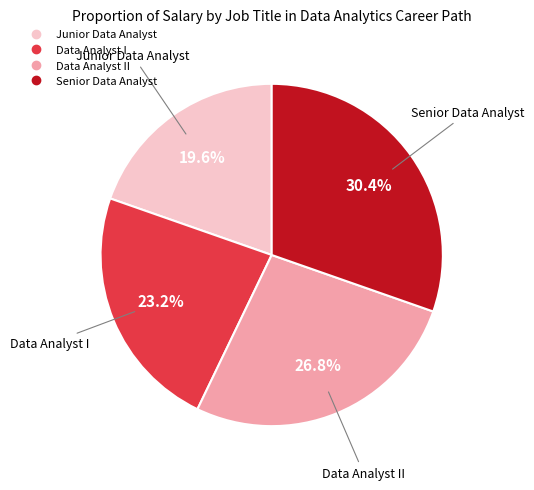

Is there a majority slice in this chart?

No